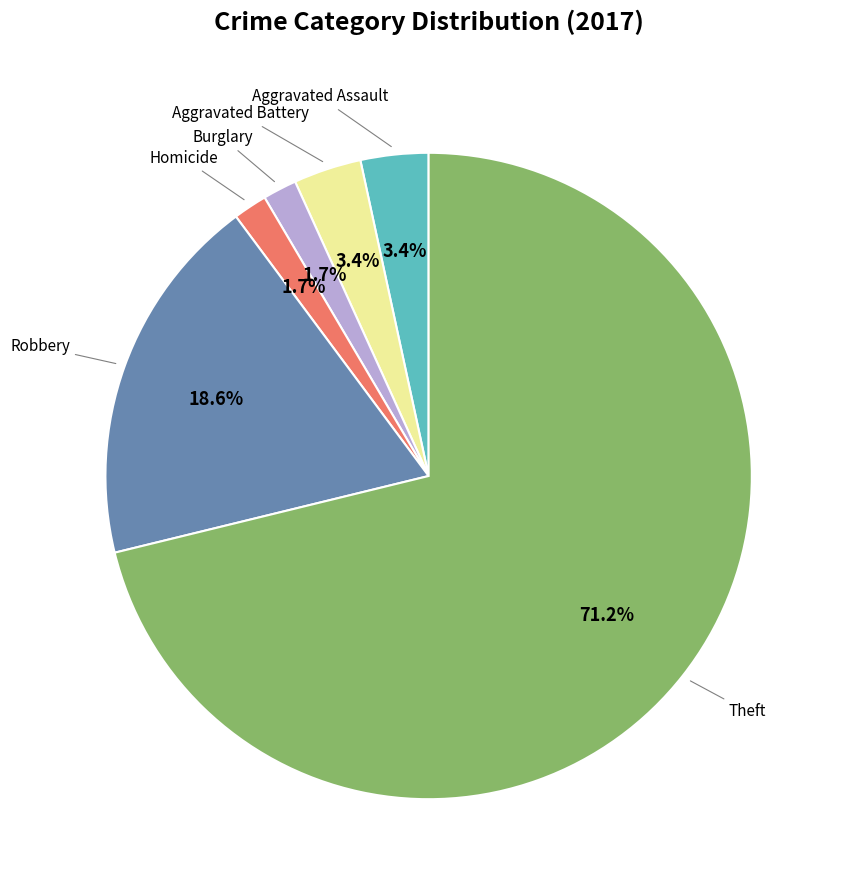

Is there any slice that represents more than half of the pie?

Yes